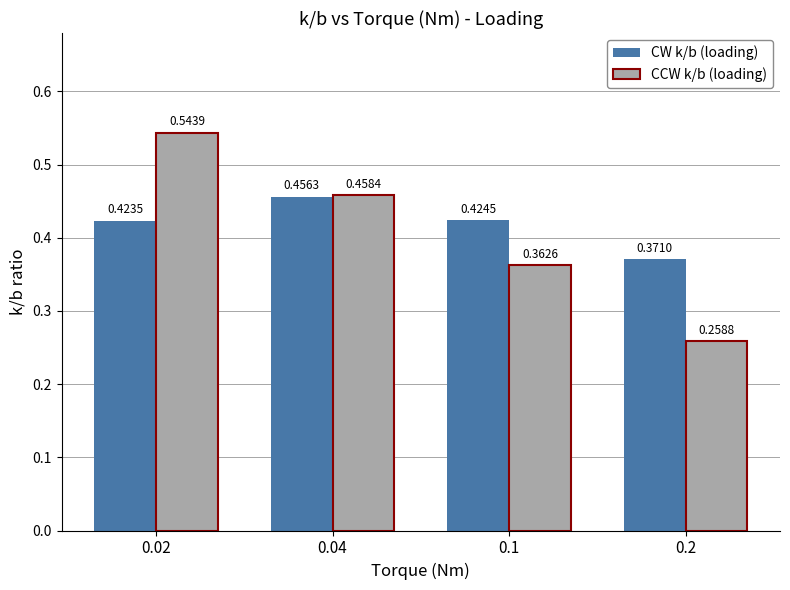

Rank the categories by CCW k/b (loading) value from lowest to highest.

0.2, 0.1, 0.04, 0.02